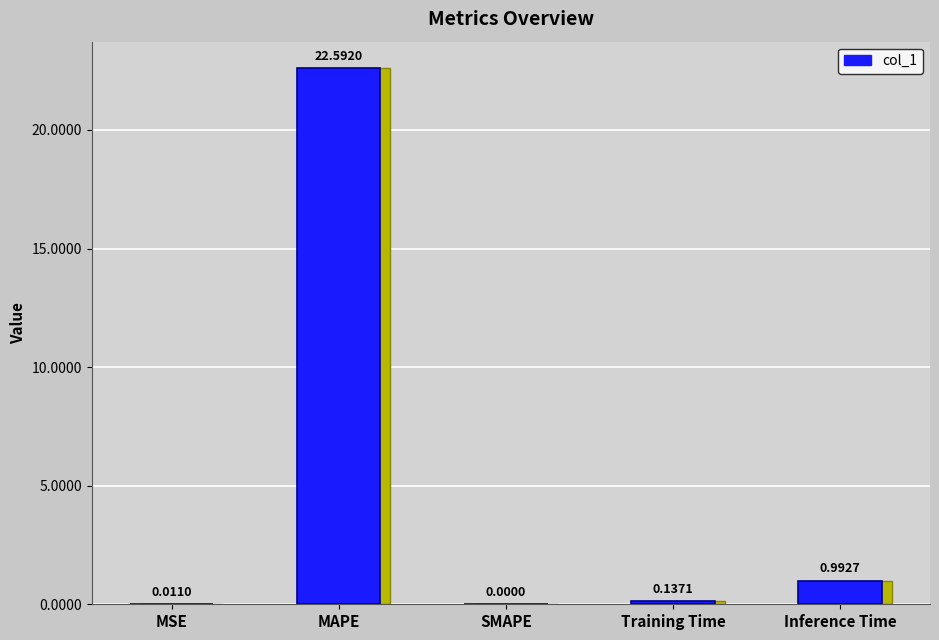

What is the average value?

4.7